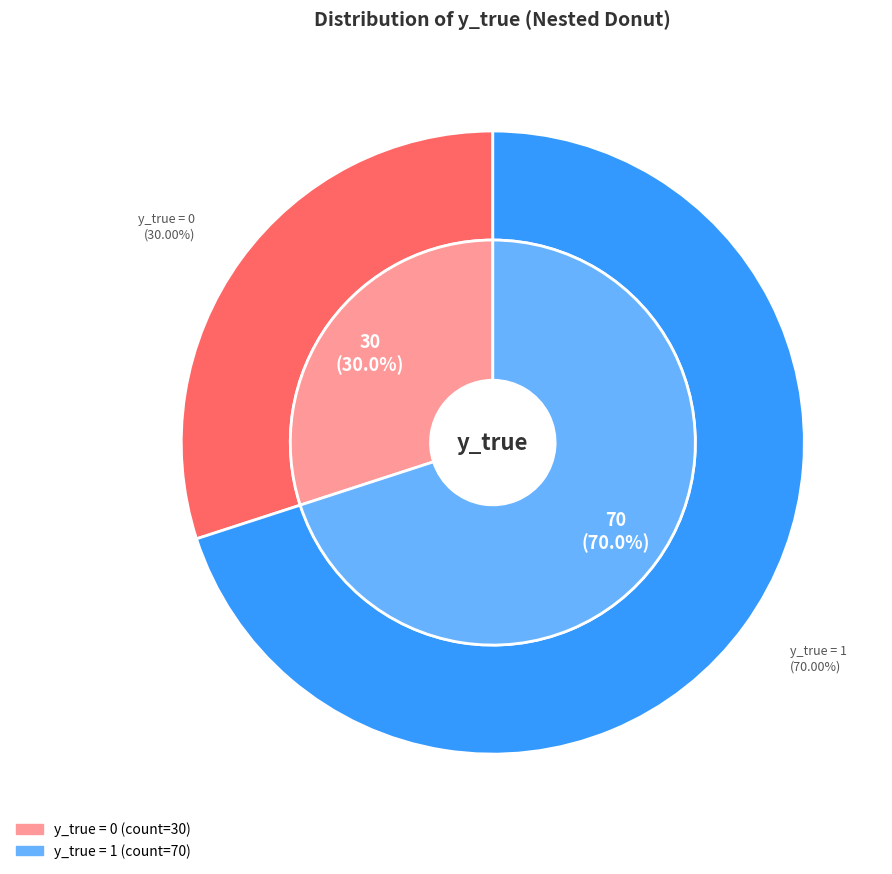

To the nearest percent, what is the difference between the 1 and 0 slice percentages?

40%